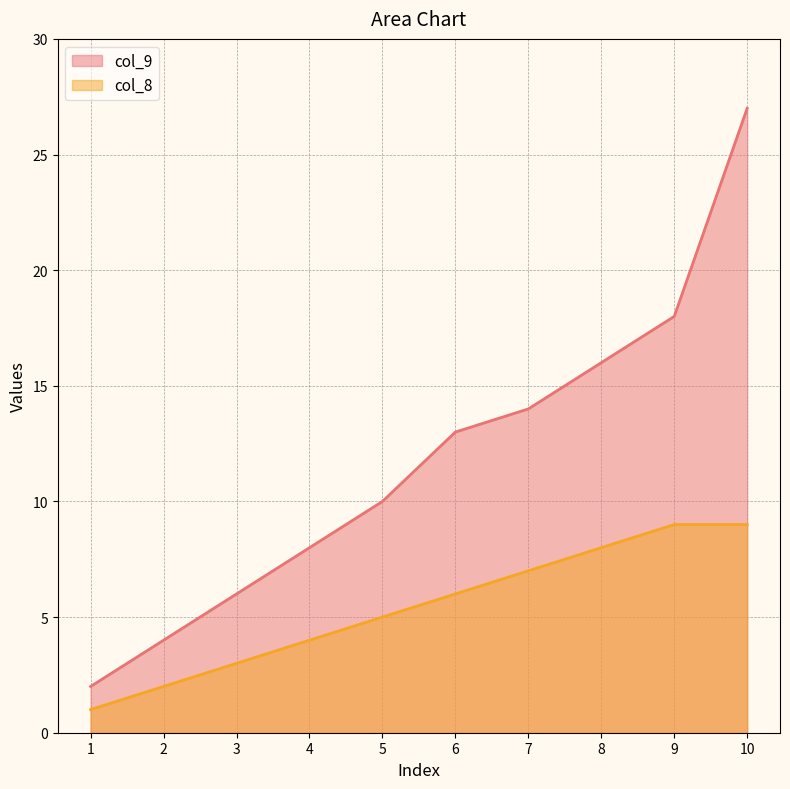

True or false: col_9 has more than 2 interior local peaks.

False